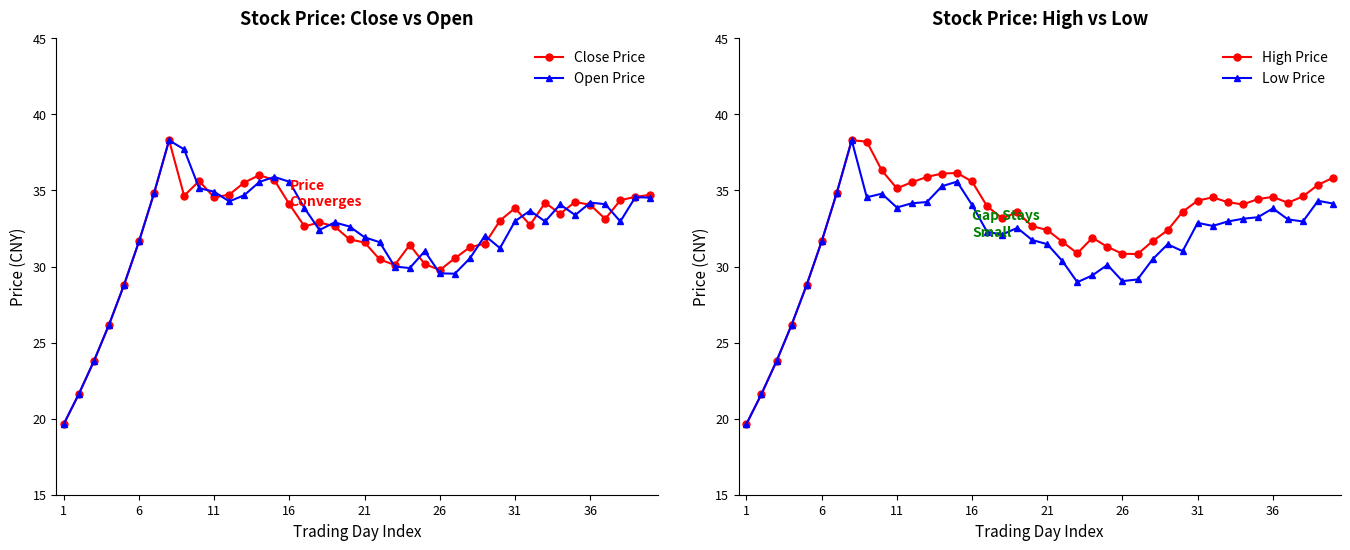

What is the difference between the maximum and minimum values in the Close Price series?

18.6